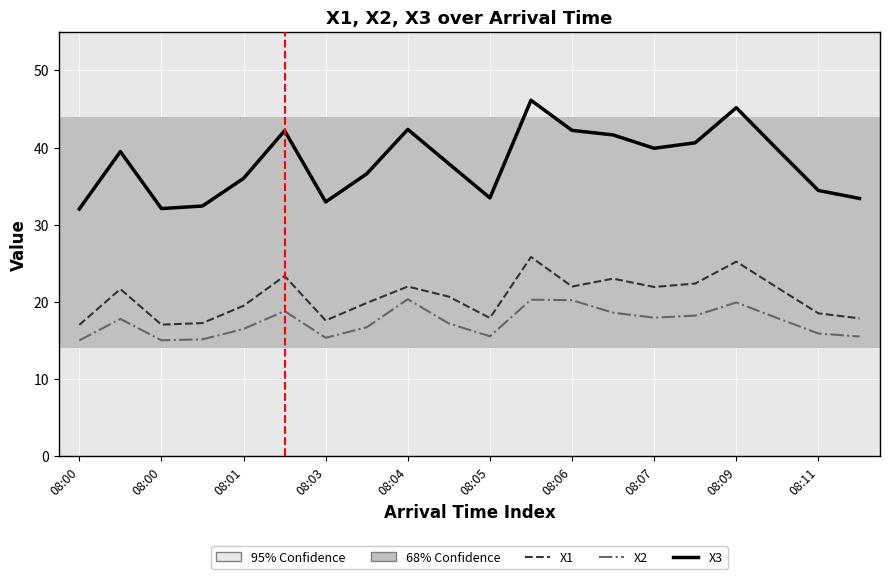

What is the maximum value shown in the chart?

46.1